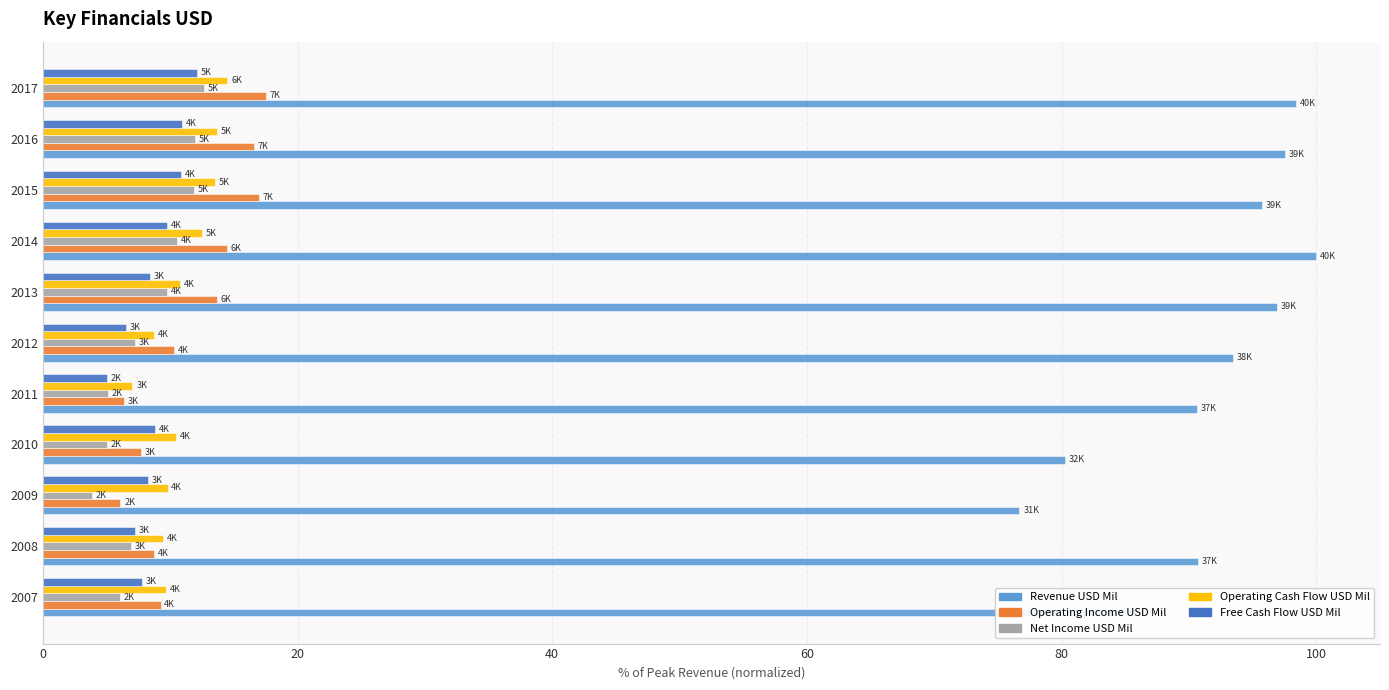

At which label is Operating Income USD Mil closest to 11?

2012